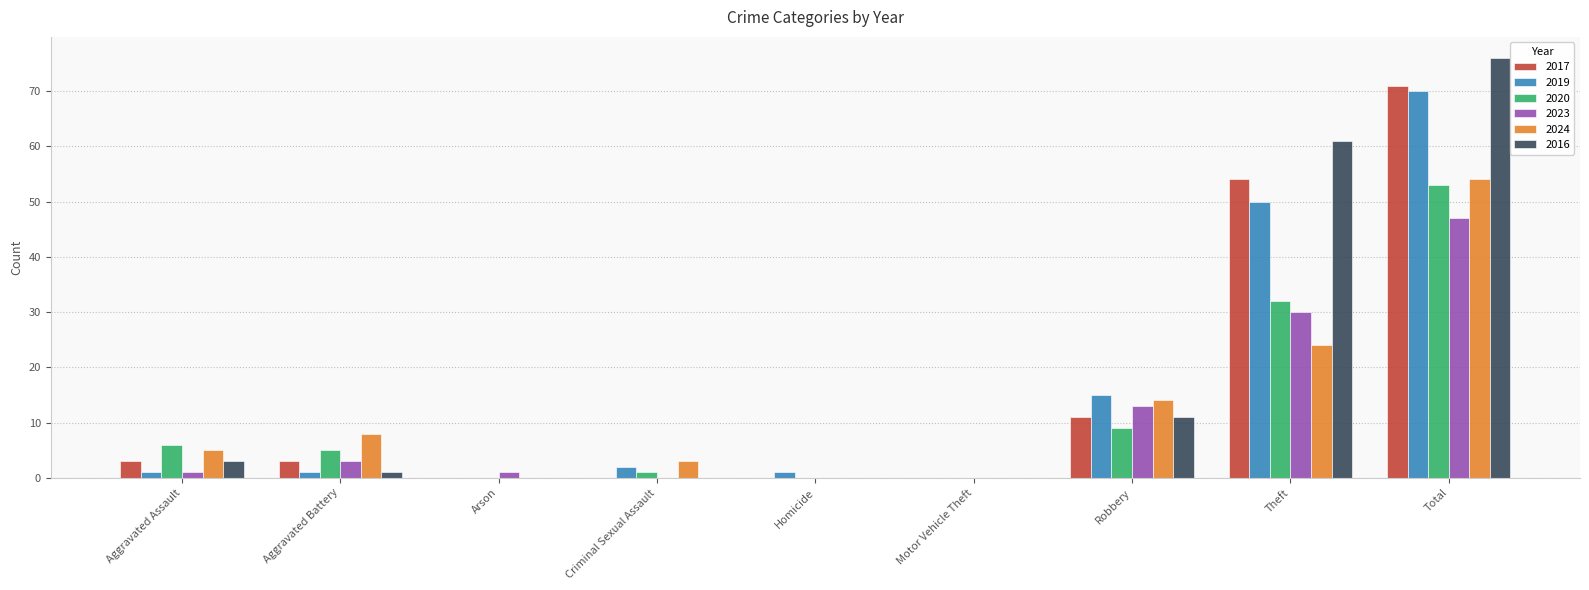

Is it true that 2016 equals 0 at Criminal Sexual Assault?

True